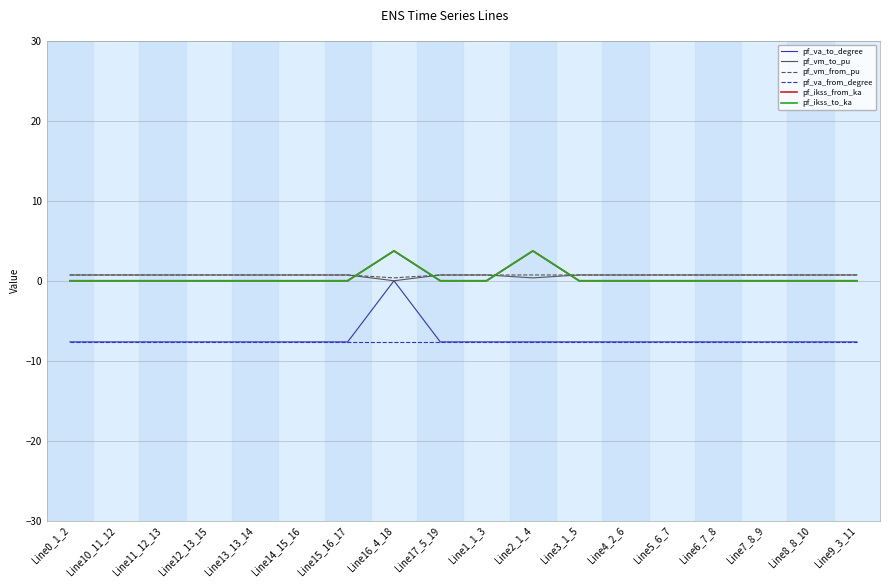

What is the difference between the pf_vm_to_pu values at Line2_1_4 and Line11_12_13?

0.4